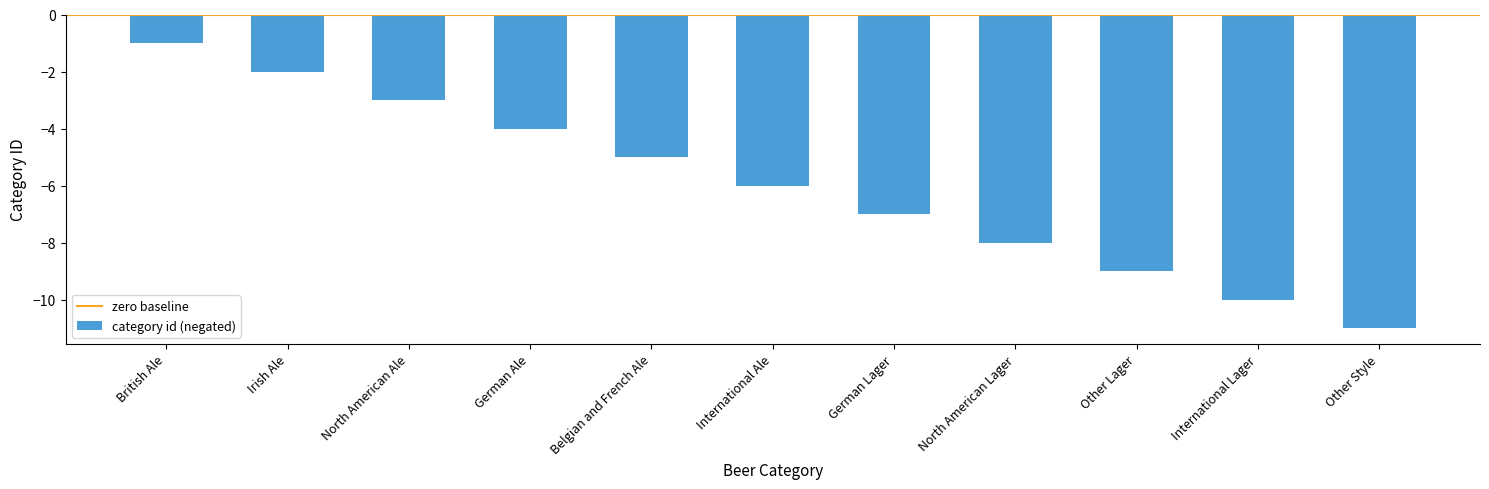

How many distinct data groups are displayed?

1